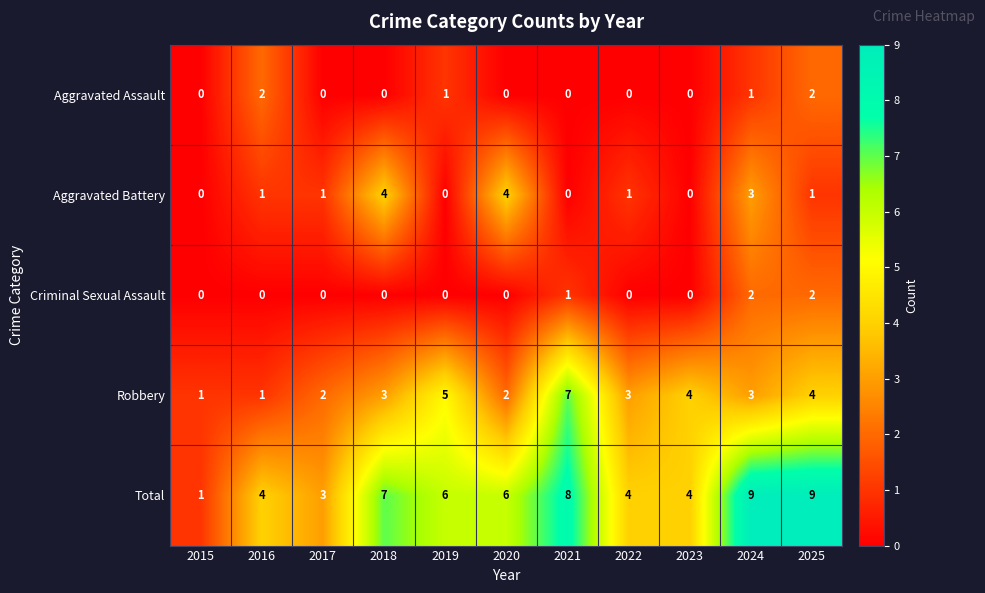

What value does the Robbery series have at 2025?

4